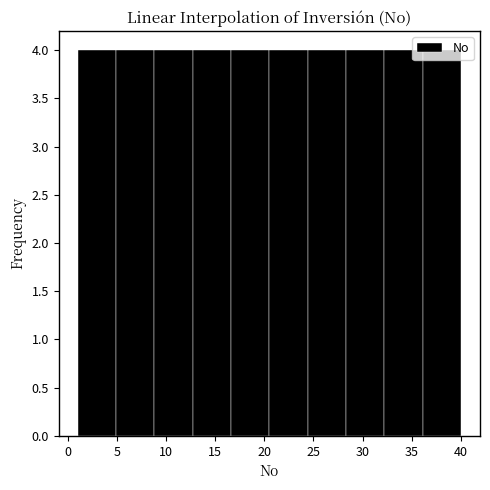

Reading left to right, list every bar in this chart as the range it spans on the x-axis followed by its height. Neither the bar edges nor the heights are printed on the chart, so give them approximately, as read against the axes.

1.0 to 4.9: 4
4.9 to 8.8: 4
8.8 to 12.7: 4
12.7 to 16.6: 4
16.6 to 20.5: 4
20.5 to 24.4: 4
24.4 to 28.3: 4
28.3 to 32.2: 4
32.2 to 36.1: 4
36.1 to 40.0: 4